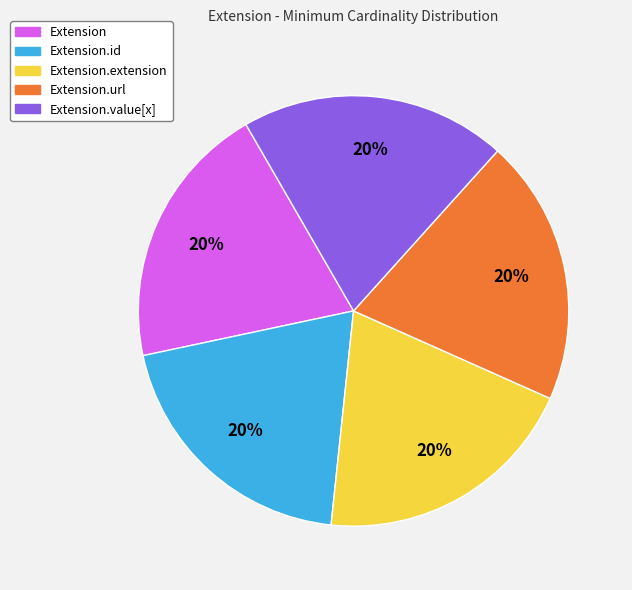

Is there any slice that represents more than half of the pie?

No